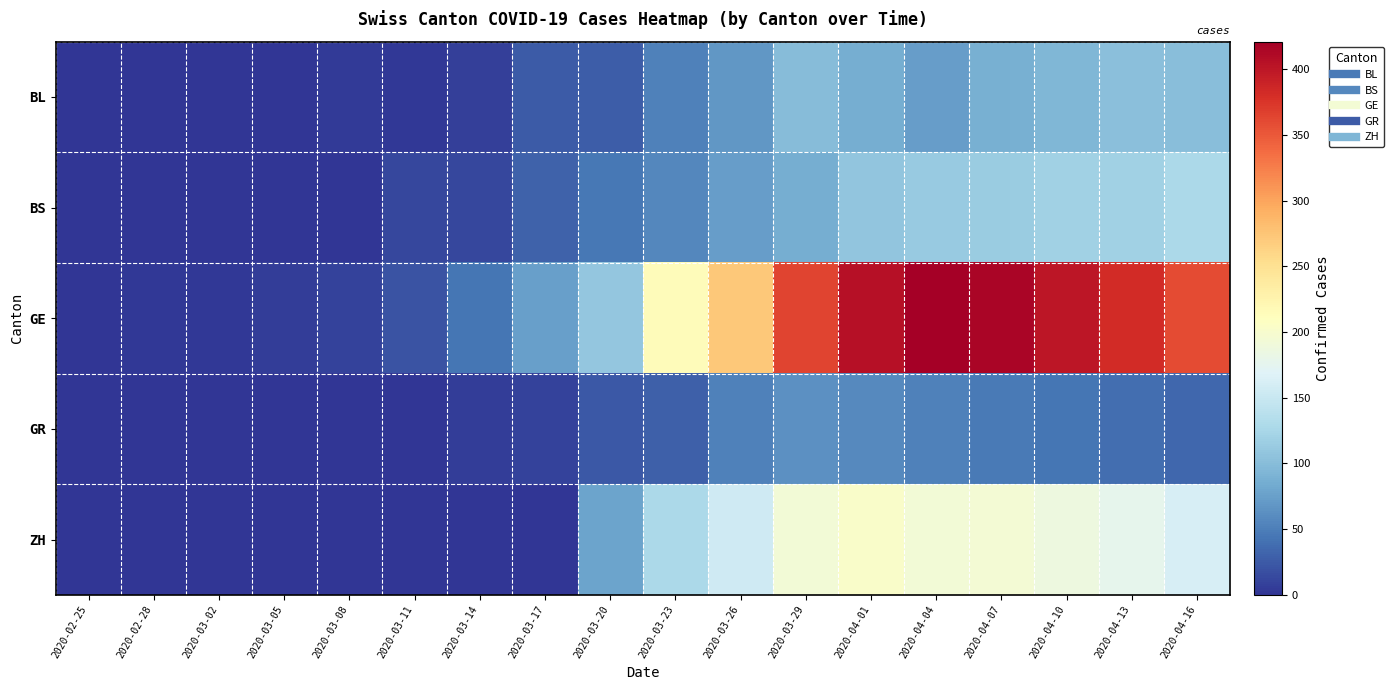

Reading right to left, what are all the values shown in this chart?

BL: 2020-04-16=101	2020-04-13=102	2020-04-10=95	2020-04-07=88	2020-04-04=73	2020-04-01=86	2020-03-29=99	2020-03-26=68	2020-03-23=51	2020-03-20=27	2020-03-17=26	2020-03-14=8	2020-03-11=3	2020-03-08=4	2020-03-05=1	2020-03-02=1	2020-02-28=0	2020-02-25=0
BS: 2020-04-16=127	2020-04-13=119	2020-04-10=120	2020-04-07=114	2020-04-04=112	2020-04-01=108	2020-03-29=87	2020-03-26=74	2020-03-23=56	2020-03-20=45	2020-03-17=30	2020-03-14=13	2020-03-11=13	2020-03-08=1	2020-03-05=1	2020-03-02=0	2020-02-28=0	2020-02-25=0
GE: 2020-04-16=360	2020-04-13=382	2020-04-10=400	2020-04-07=415	2020-04-04=421	2020-04-01=406	2020-03-29=365	2020-03-26=272	2020-03-23=214	2020-03-20=109	2020-03-17=75	2020-03-14=43	2020-03-11=20	2020-03-08=9	2020-03-05=5	2020-03-02=3	2020-02-28=2	2020-02-25=0
GR: 2020-04-16=34	2020-04-13=38	2020-04-10=43	2020-04-07=47	2020-04-04=52	2020-04-01=59	2020-03-29=63	2020-03-26=52	2020-03-23=29	2020-03-20=24	2020-03-17=9	2020-03-14=6	2020-03-11=0	2020-03-08=0	2020-03-05=0	2020-03-02=0	2020-02-28=0	2020-02-25=0
ZH: 2020-04-16=162	2020-04-13=176	2020-04-10=187	2020-04-07=195	2020-04-04=194	2020-04-01=203	2020-03-29=194	2020-03-26=156	2020-03-23=127	2020-03-20=78	2020-03-17=0	2020-03-14=0	2020-03-11=0	2020-03-08=0	2020-03-05=0	2020-03-02=0	2020-02-28=0	2020-02-25=0